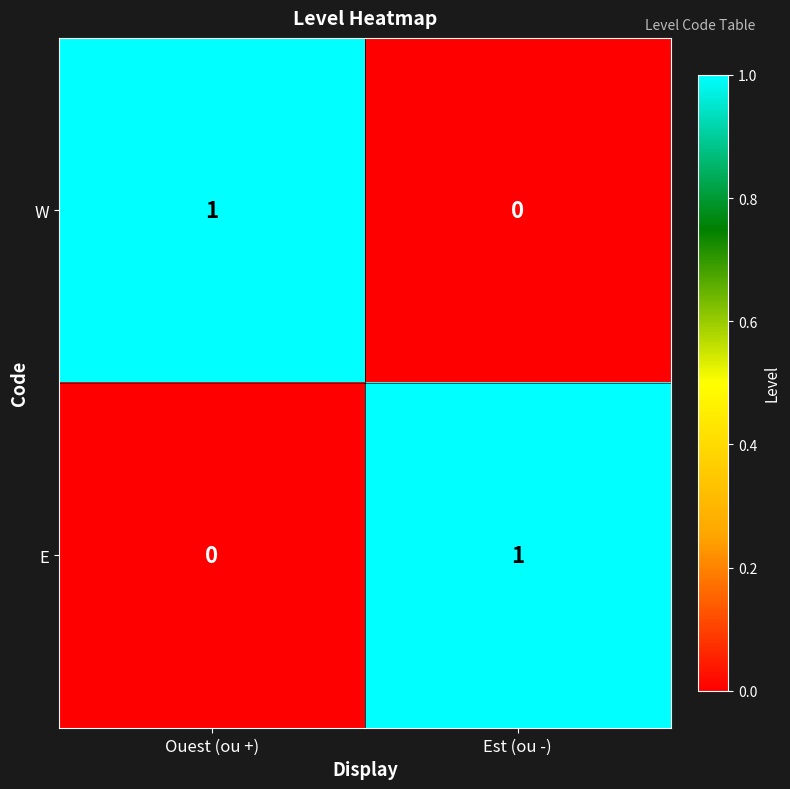

Where is E nearest to the value 0?

Ouest (ou +)